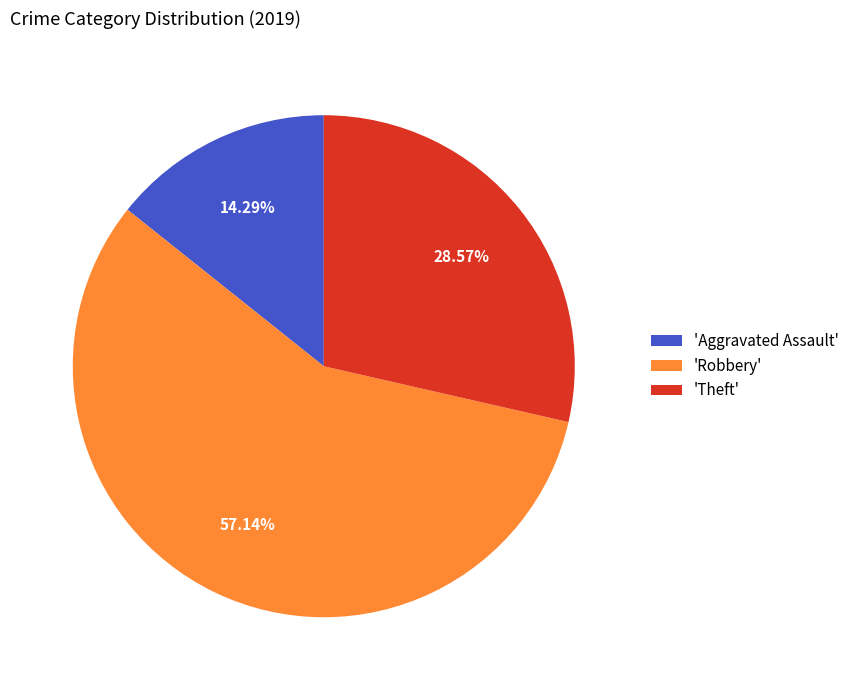

Which has a higher value, 'Robbery' or 'Aggravated Assault'?

'Robbery'